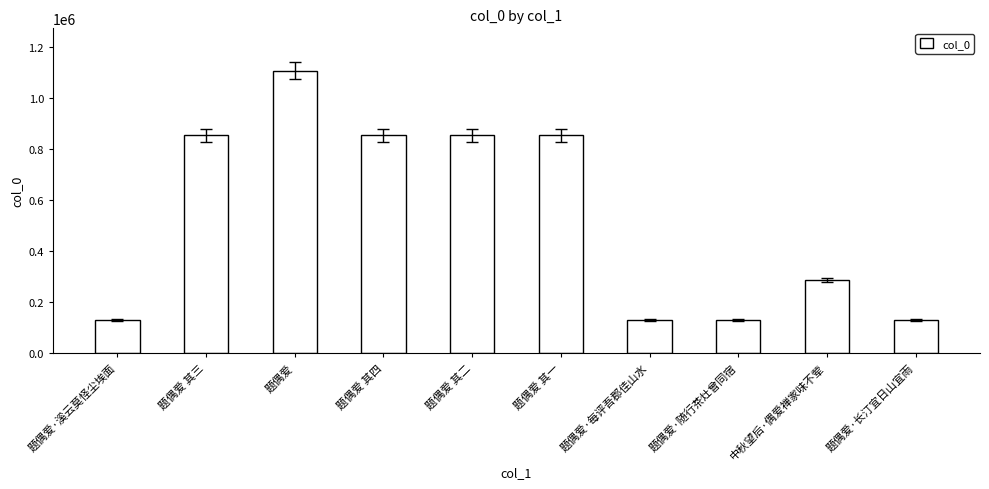

How many values are below 853304?

5